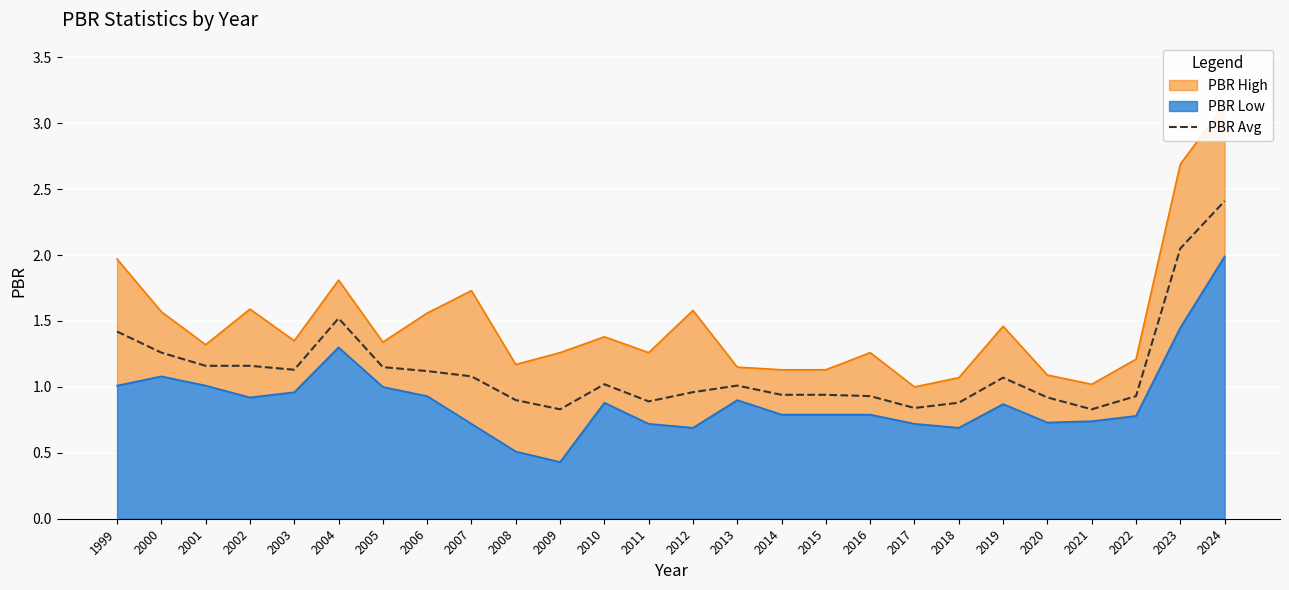

Reading left to right, what are all the values shown in this chart?

1999=1.4	2000=1.3	2001=1.2	2002=1.2	2003=1.1	2004=1.5	2005=1.1	2006=1.1	2007=1.1	2008=0.9	2009=0.8	2010=1.0	2011=0.9	2012=1.0	2013=1.0	2014=0.9	2015=0.9	2016=0.9	2017=0.8	2018=0.9	2019=1.1	2020=0.9	2021=0.8	2022=0.9	2023=2.0	2024=2.4